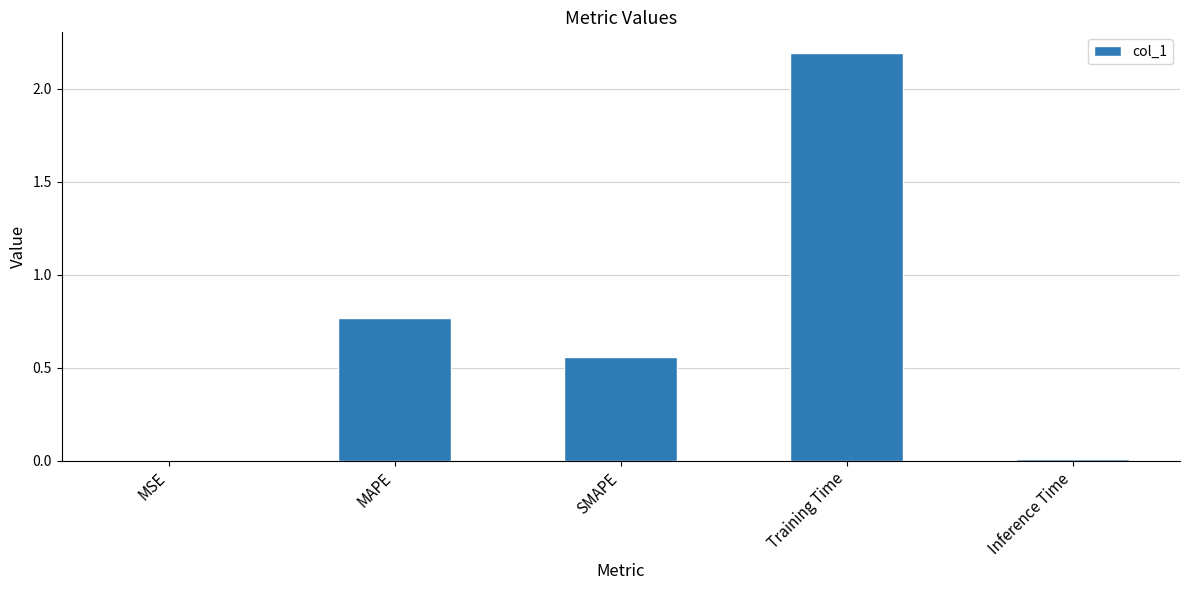

Approximately how many times larger is the value at SMAPE compared to Training Time?

0.3